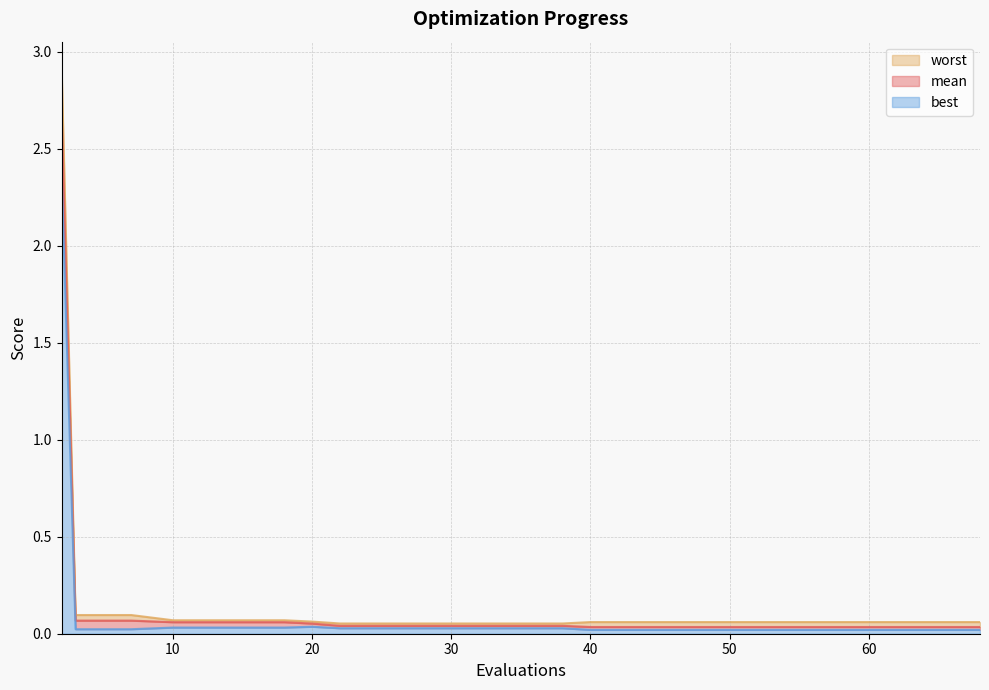

Reading left to right, what are all the values shown in this chart?

mean: 2=2.7	3=0.1	7=0.1	10=0.1	14=0.1	18=0.1	20=0.1	22=0.0	26=0.0	30=0.0	34=0.0	38=0.0	40=0.0	44=0.0	48=0.0	52=0.0	56=0.0	60=0.0	64=0.0	68=0.0
best: 2=2.4	3=0.0	7=0.0	10=0.0	14=0.0	18=0.0	20=0.0	22=0.0	26=0.0	30=0.0	34=0.0	38=0.0	40=0.0	44=0.0	48=0.0	52=0.0	56=0.0	60=0.0	64=0.0	68=0.0
worst: 2=2.9	3=0.1	7=0.1	10=0.1	14=0.1	18=0.1	20=0.1	22=0.1	26=0.1	30=0.1	34=0.1	38=0.1	40=0.1	44=0.1	48=0.1	52=0.1	56=0.1	60=0.1	64=0.1	68=0.1